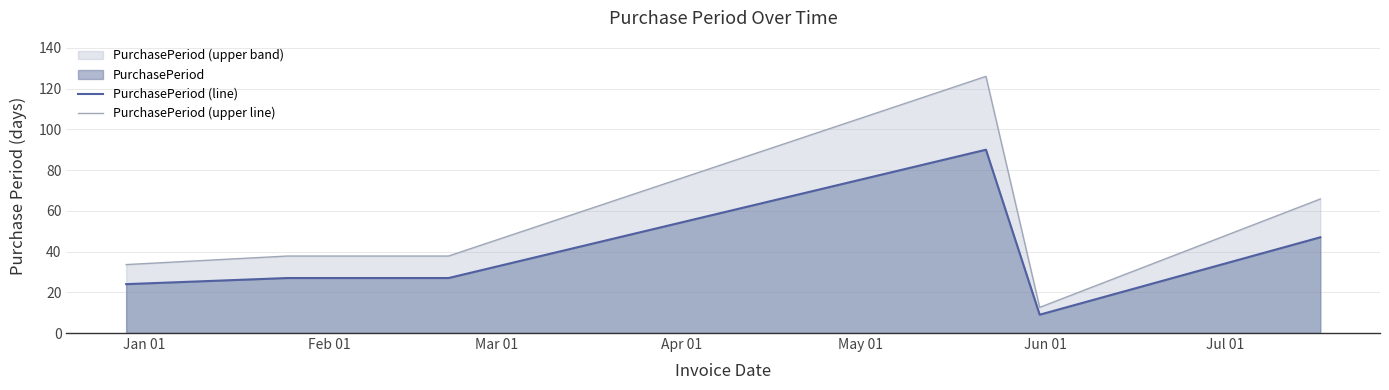

How many distinct data groups are displayed?

2